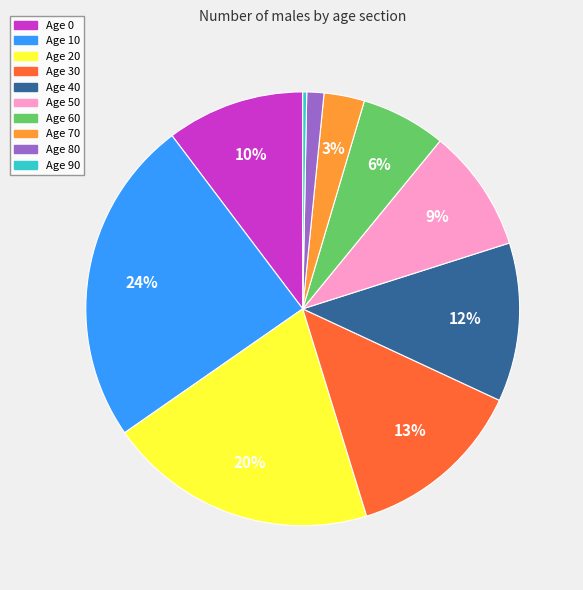

Count the number of slices in the pie.

10